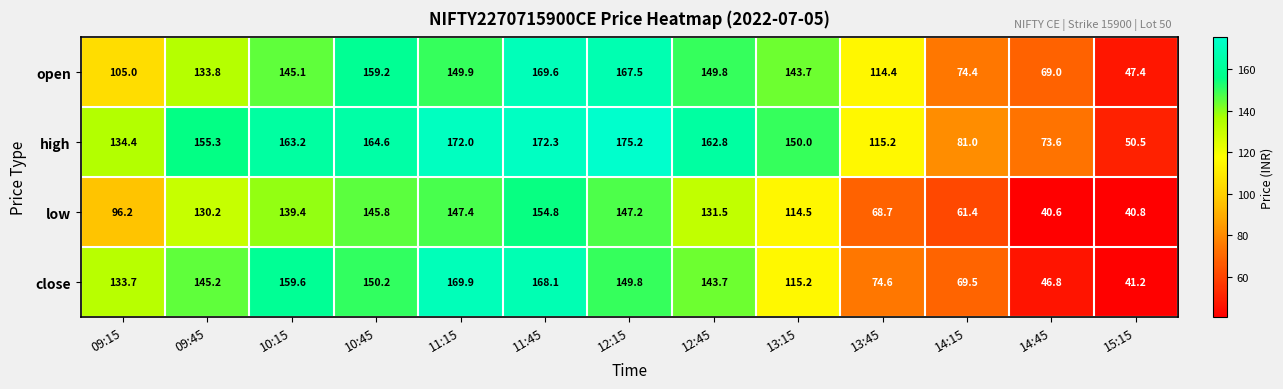

What is the average value of the open series?

125.3